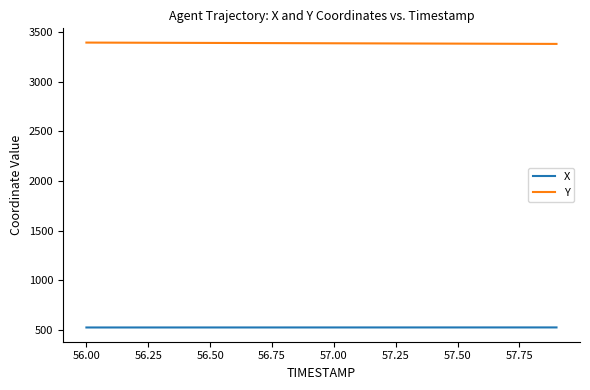

Does the chart display data point markers on the line(s)?

No